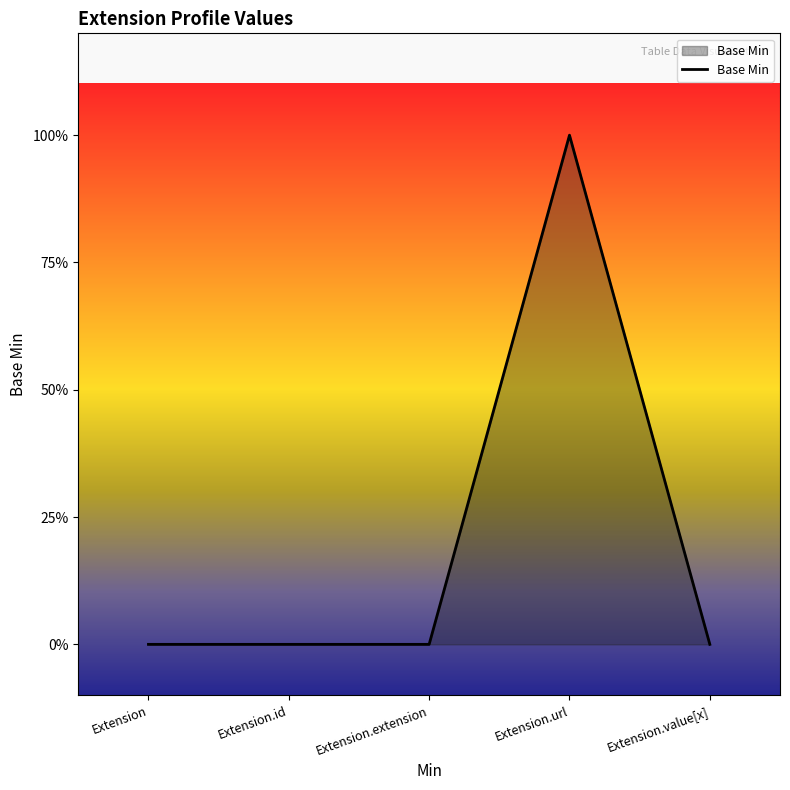

Rank the categories by value from lowest to highest.

Extension, Extension.id, Extension.extension, Extension.value[x], Extension.url